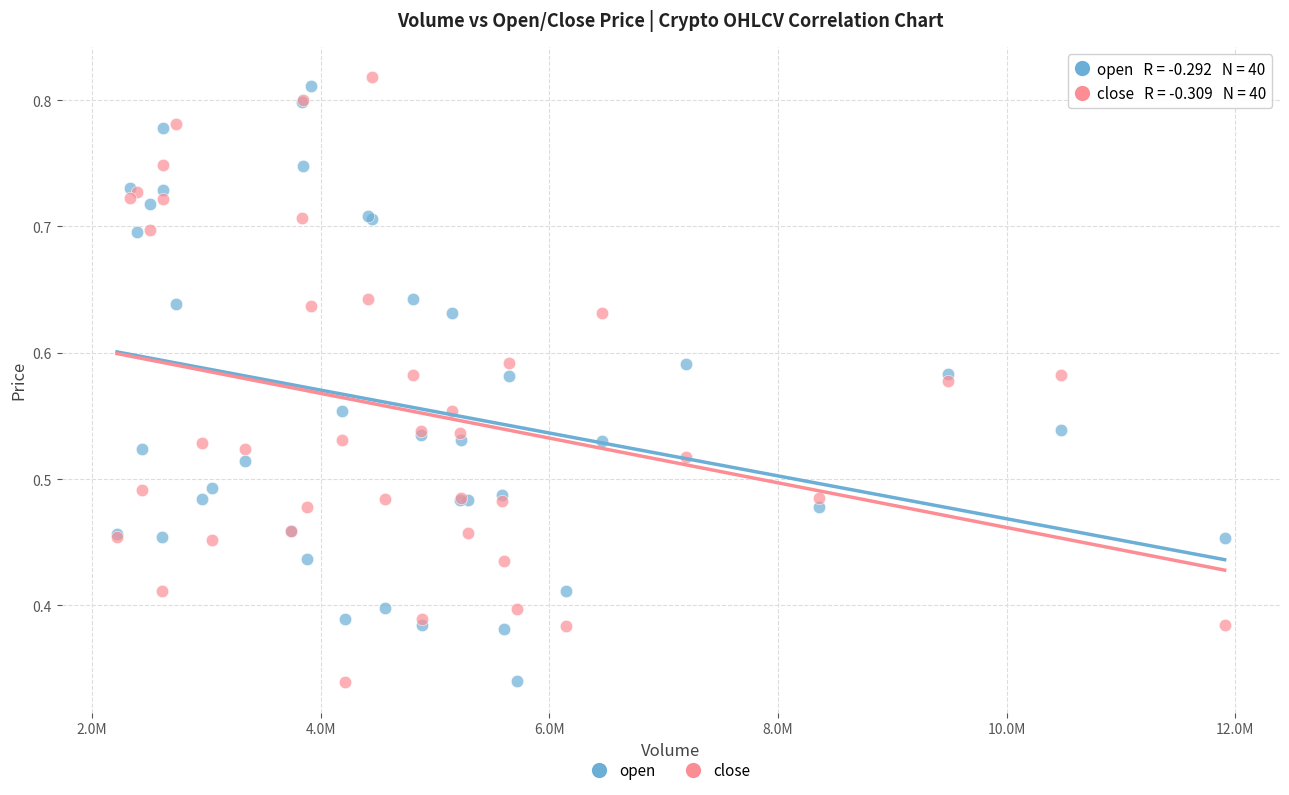

What is the X range (max minus min) for the scatter plot?

9689074.5